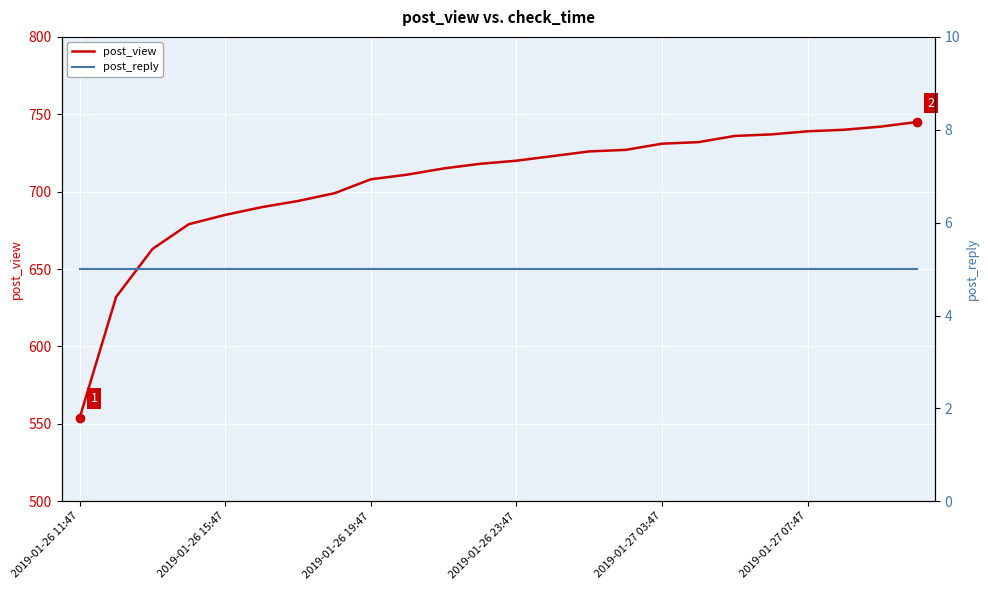

True or false: post_view has more than 0 points higher than both neighbors.

False